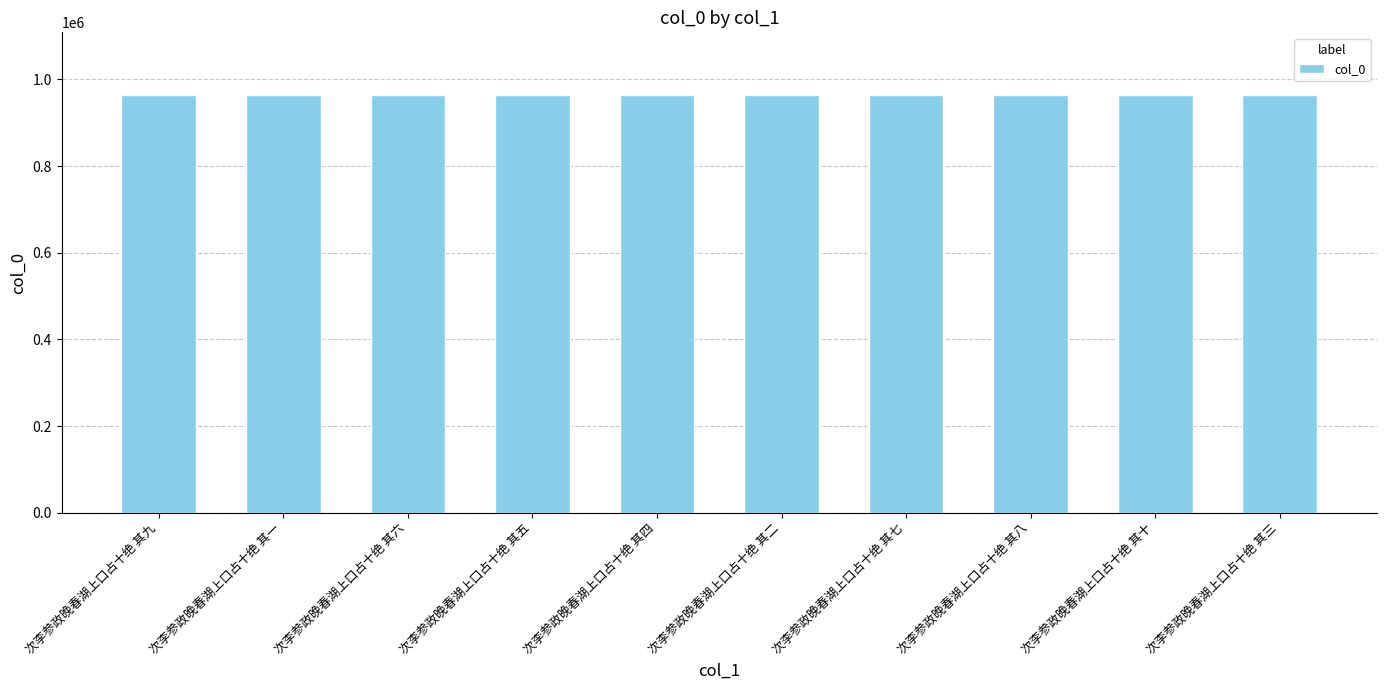

The value at 次李参政晚春湖上口占十绝 其二 is 1705939. True or false?

False